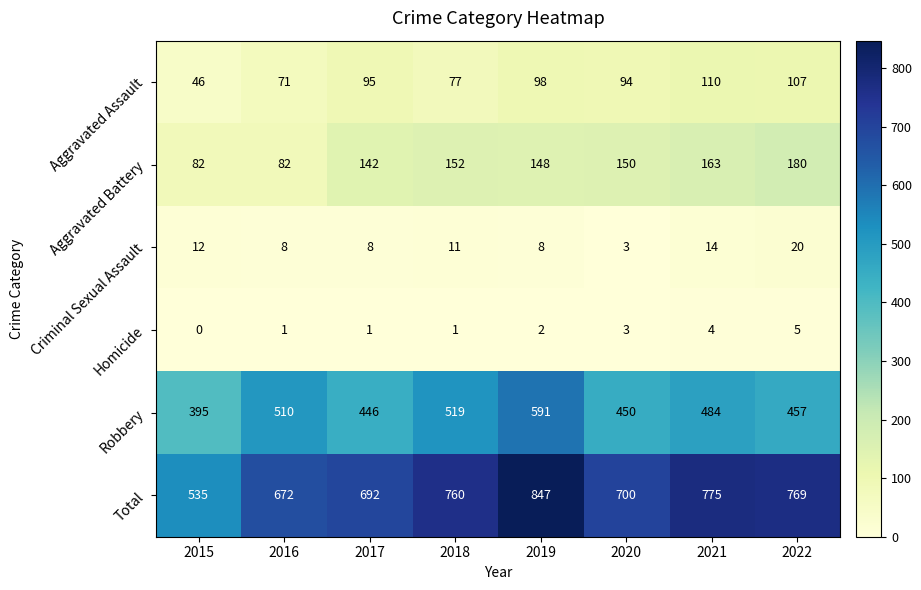

Which series changed the most between 2015 and 2017?

Total